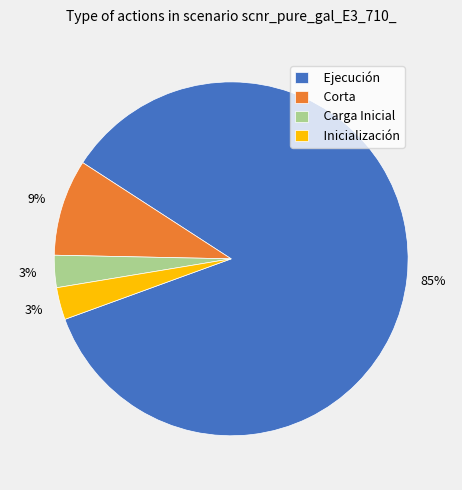

What is the ratio of the value at Corta to the value at Inicialización?

3.0